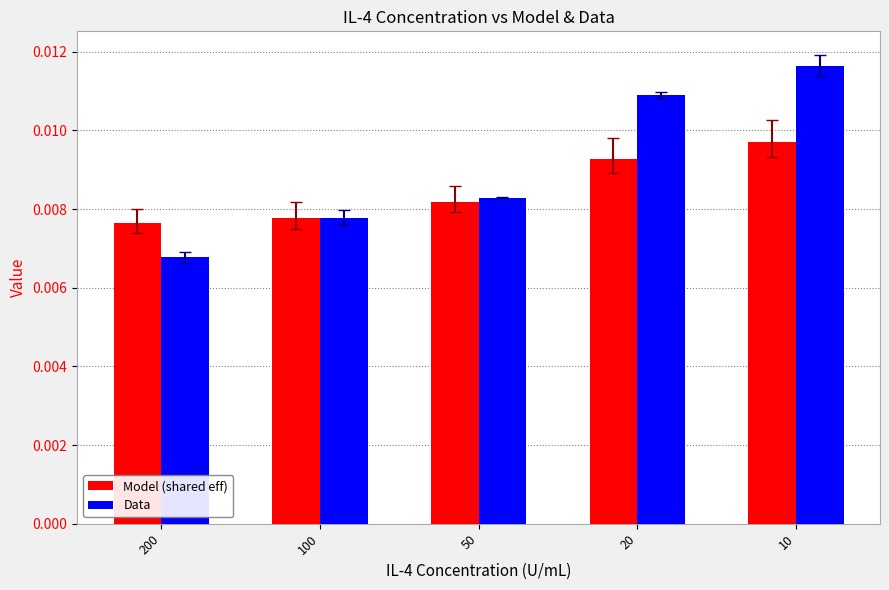

List the labels in order of Model (shared eff) value, largest first.

10, 20, 50, 100, 200